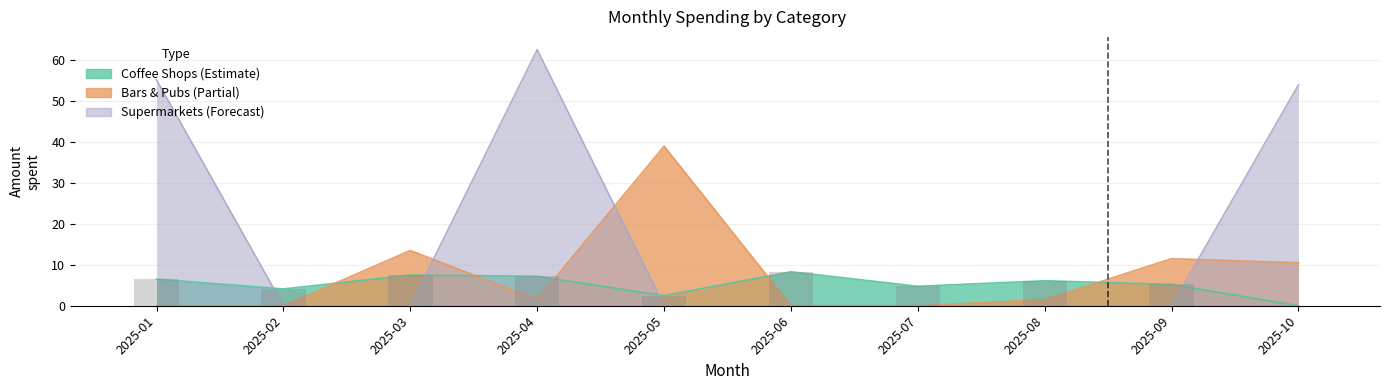

How many values in Coffee Shops are above zero?

9